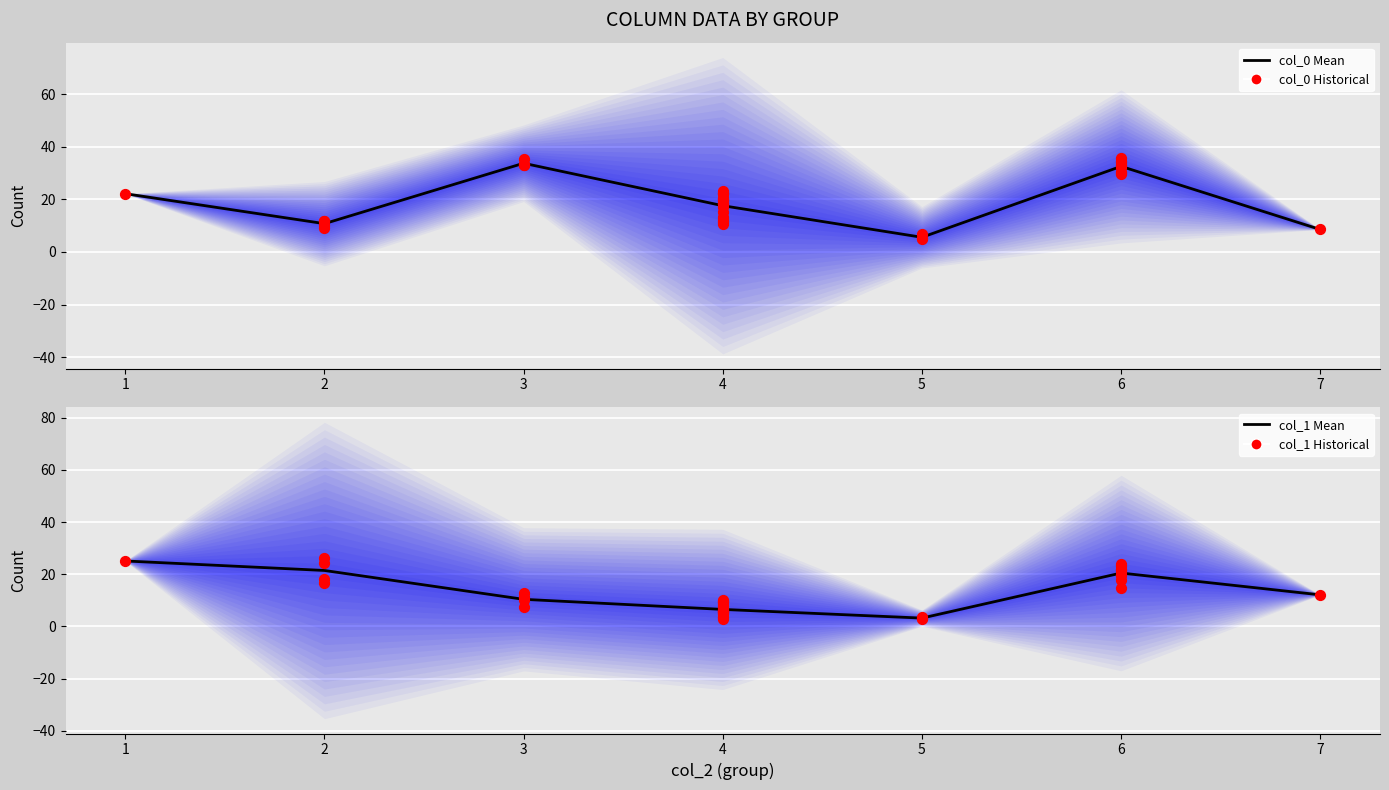

Which series has the widest spread of Y values?

col_0